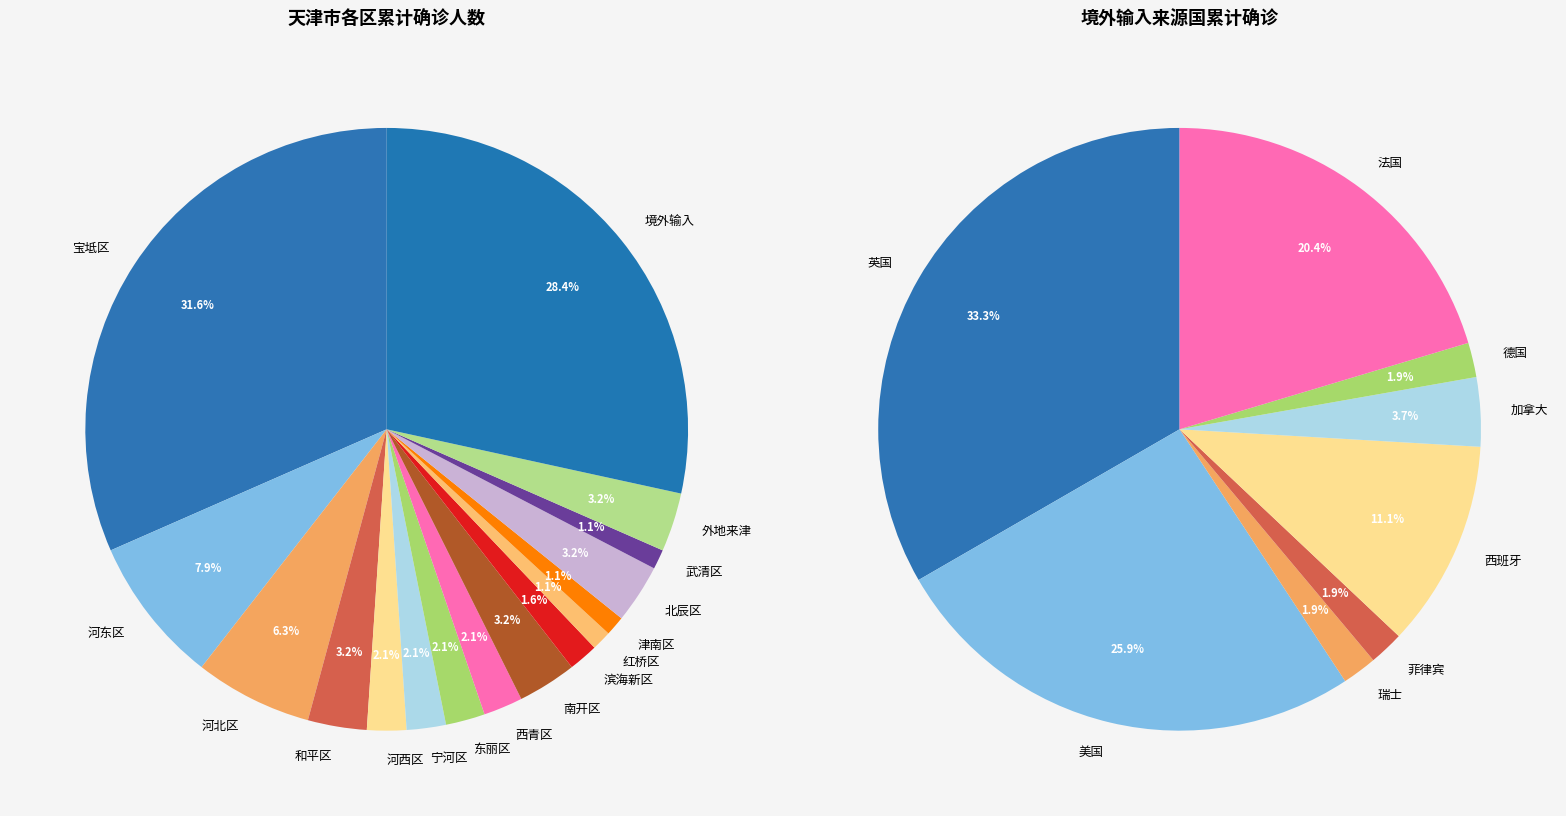

Which slice is the largest?

宝坻区